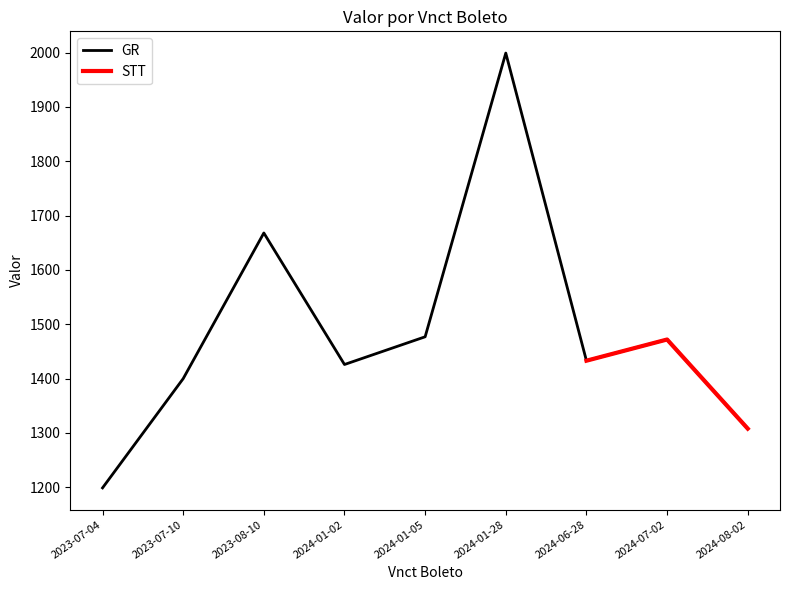

Reading right to left, extract all data points from this chart.

2024-08-02=1308	2024-07-02=1472	2024-06-28=1433	2024-01-28=1999	2024-01-05=1477	2024-01-02=1426	2023-08-10=1668	2023-07-10=1400	2023-07-04=1199